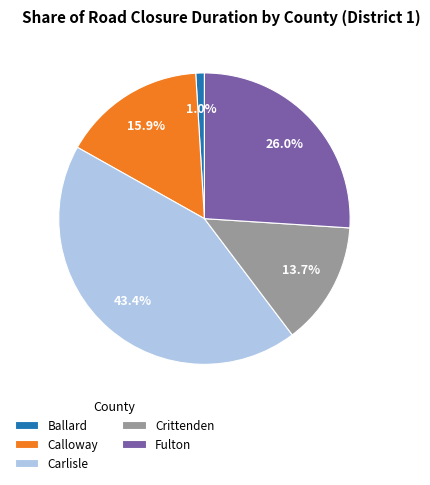

How much of the chart is everything except Fulton?

74.0%